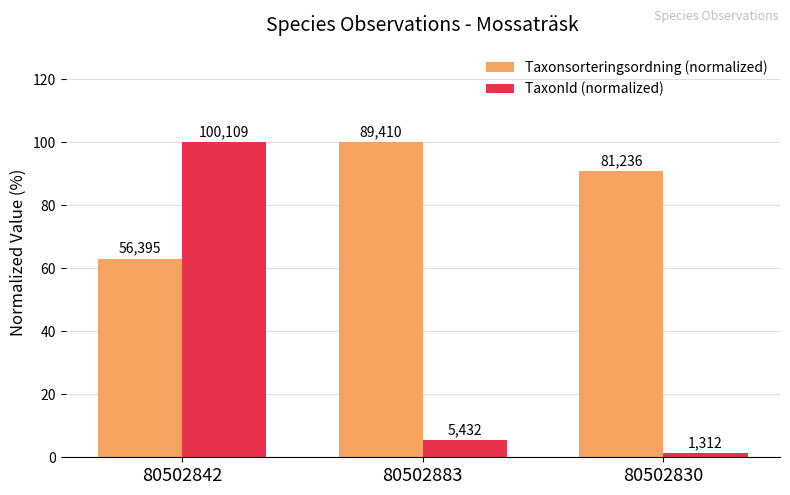

Are the bars grouped side by side (vs. stacked)?

Yes